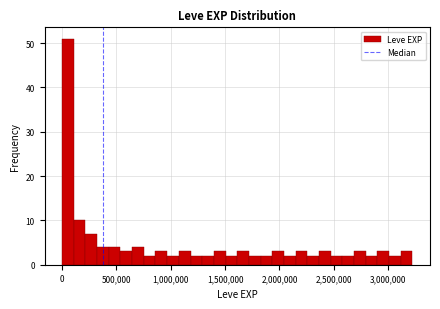

Read against the x-axis, roughly where is the centre of the tallest bar?

50000